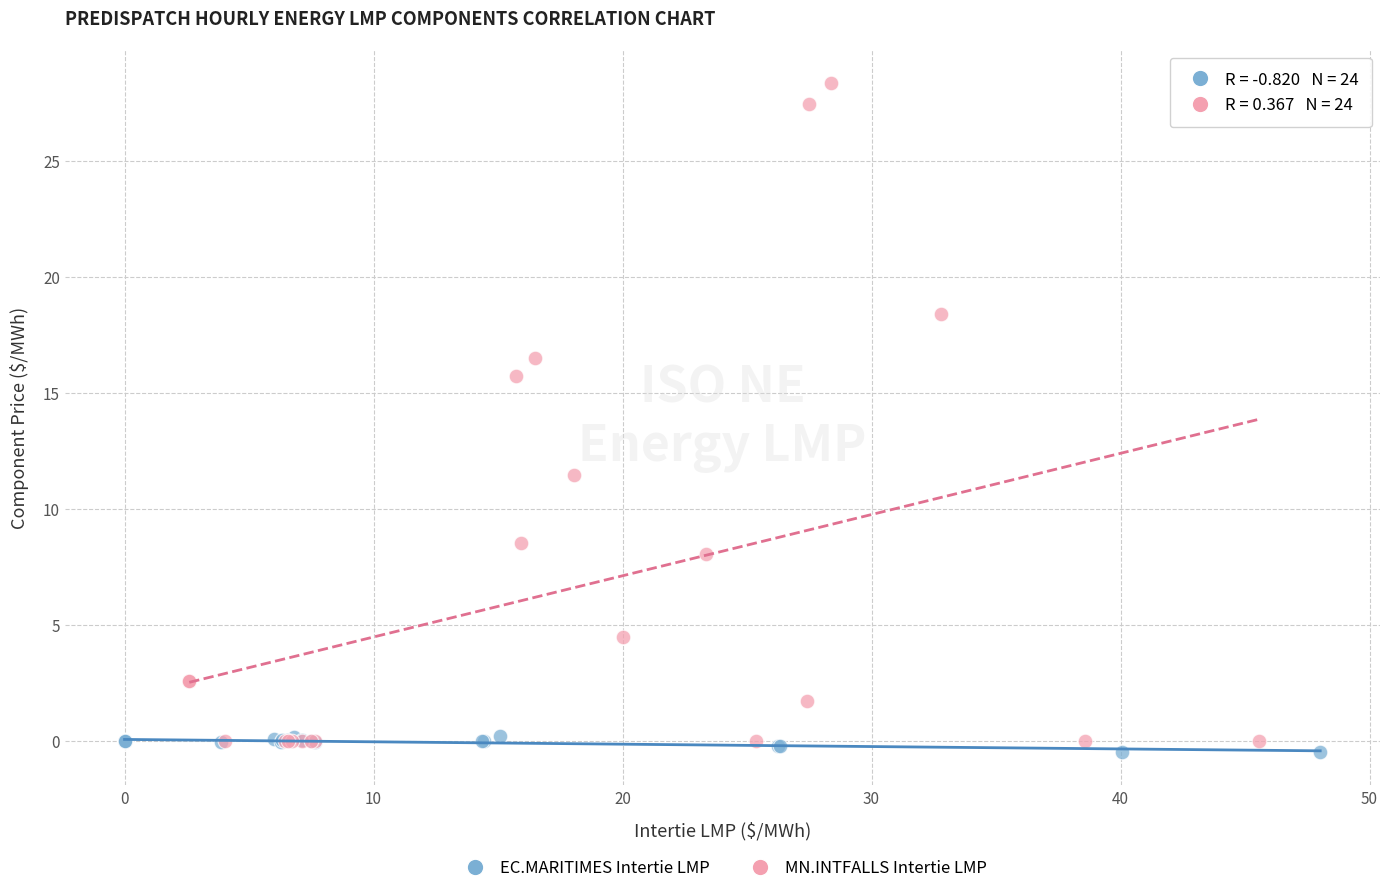

Which series has the largest Y range (max minus min)?

MN.INTFALLS Intertie LMP